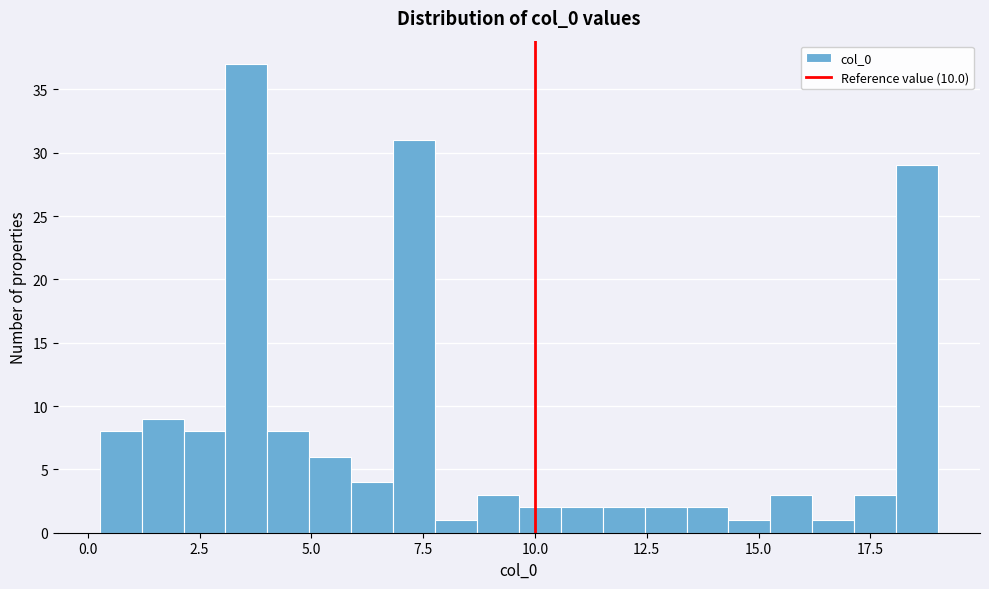

Read against the x-axis, roughly where is the centre of the tallest bar?

3.5